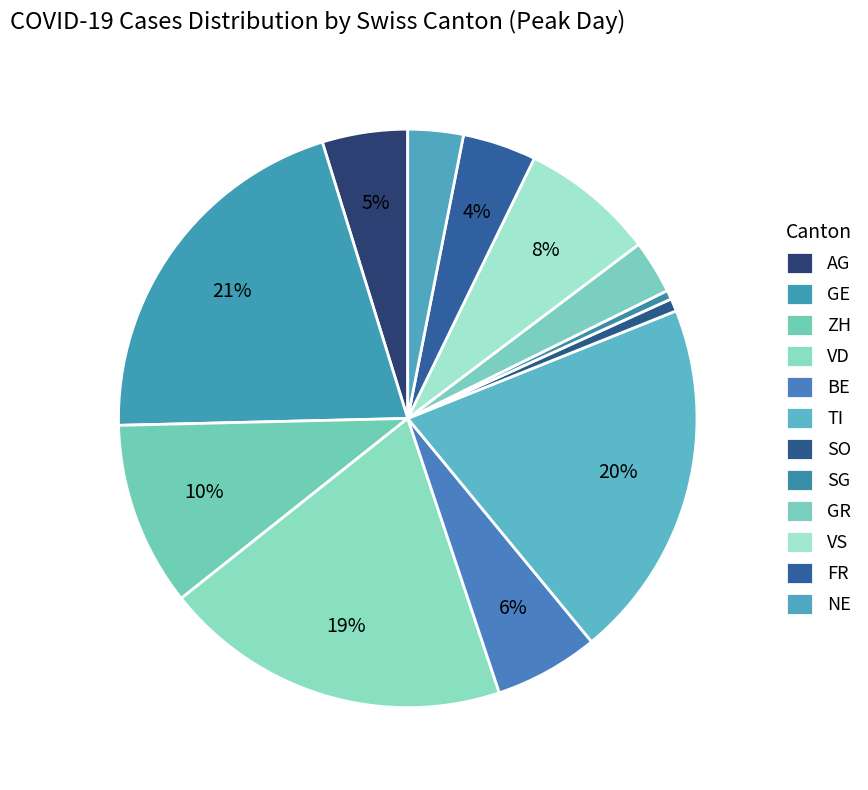

How many slices are in this pie chart?

12